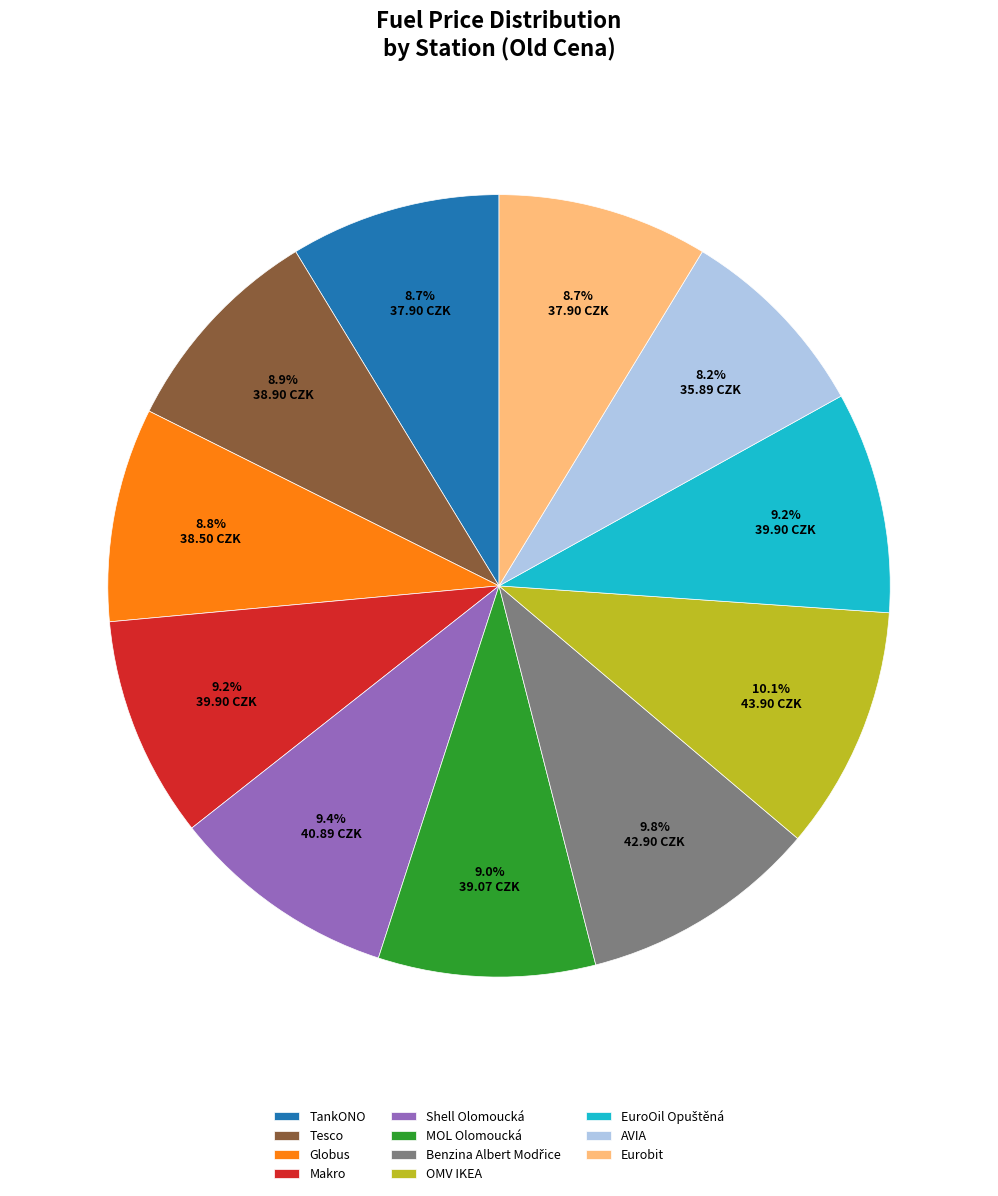

Is there any slice that represents more than half of the pie?

No